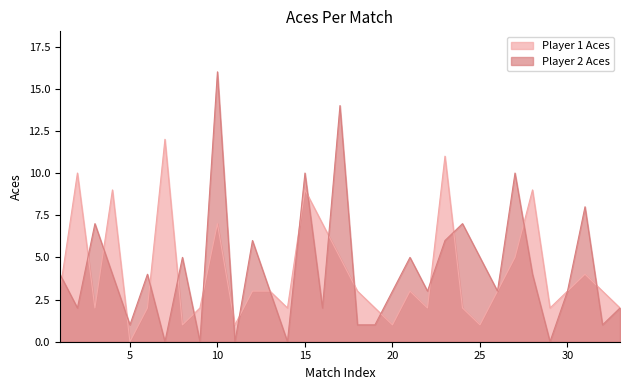

The Player 1 Aces series shows 1 at 22. True or false?

False